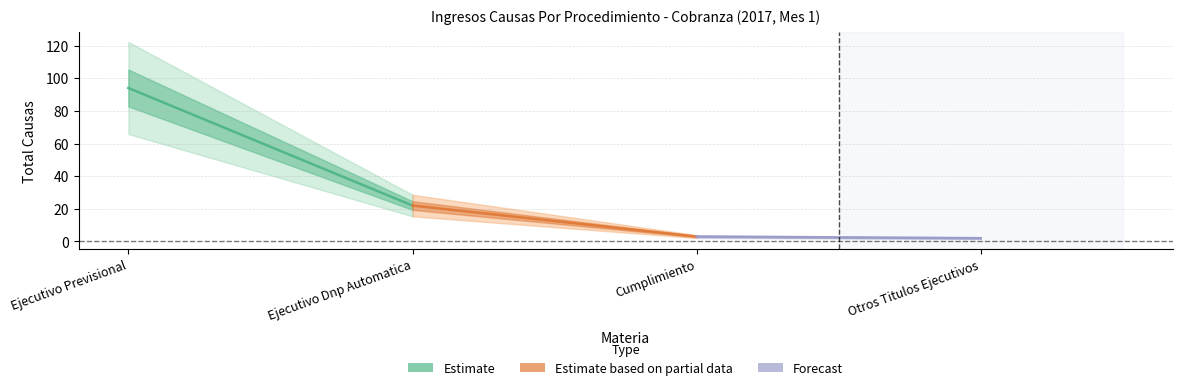

What is the value of the Forecast point at the 1st from the left?

3